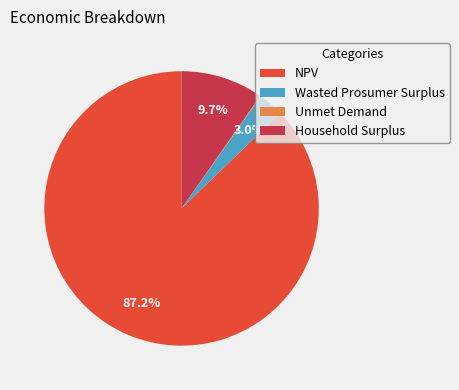

Which category has the biggest portion of the pie?

NPV